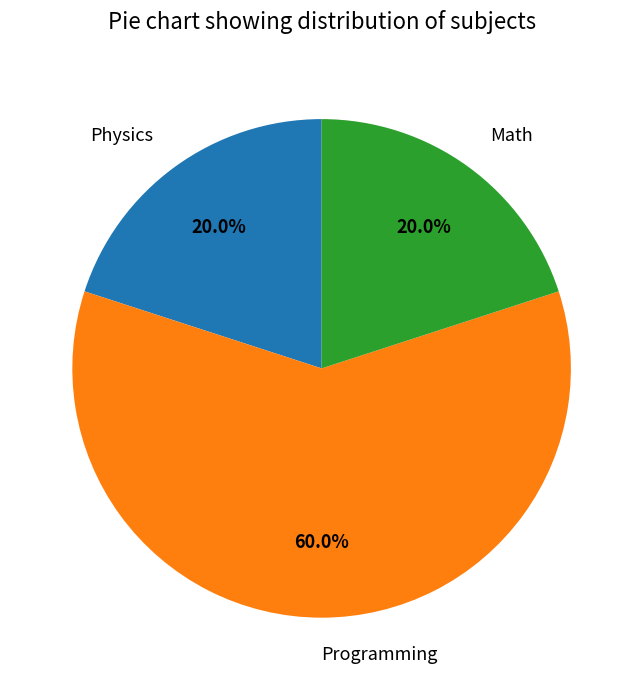

The Physics slice represents 14% of the pie. True or false?

False